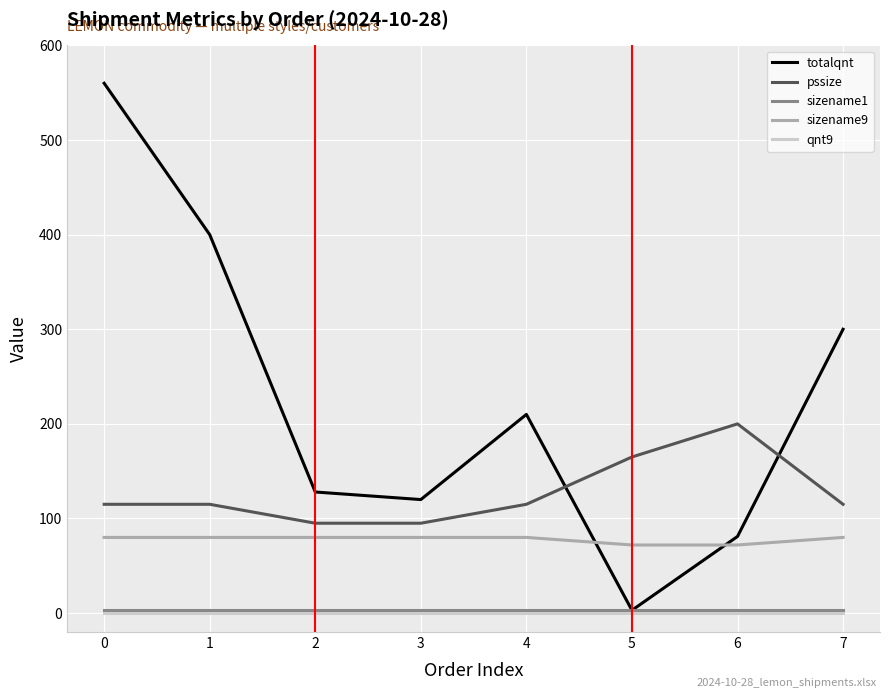

The value of pssize at 2 is 95. True or false?

True